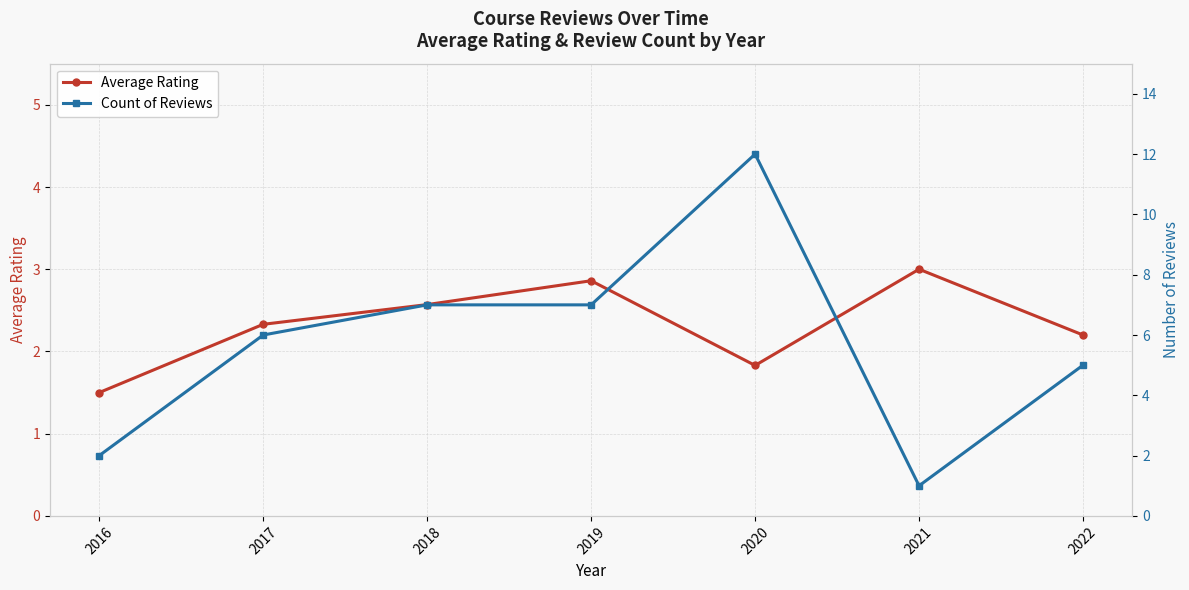

Does the chart have visible grid lines?

Yes